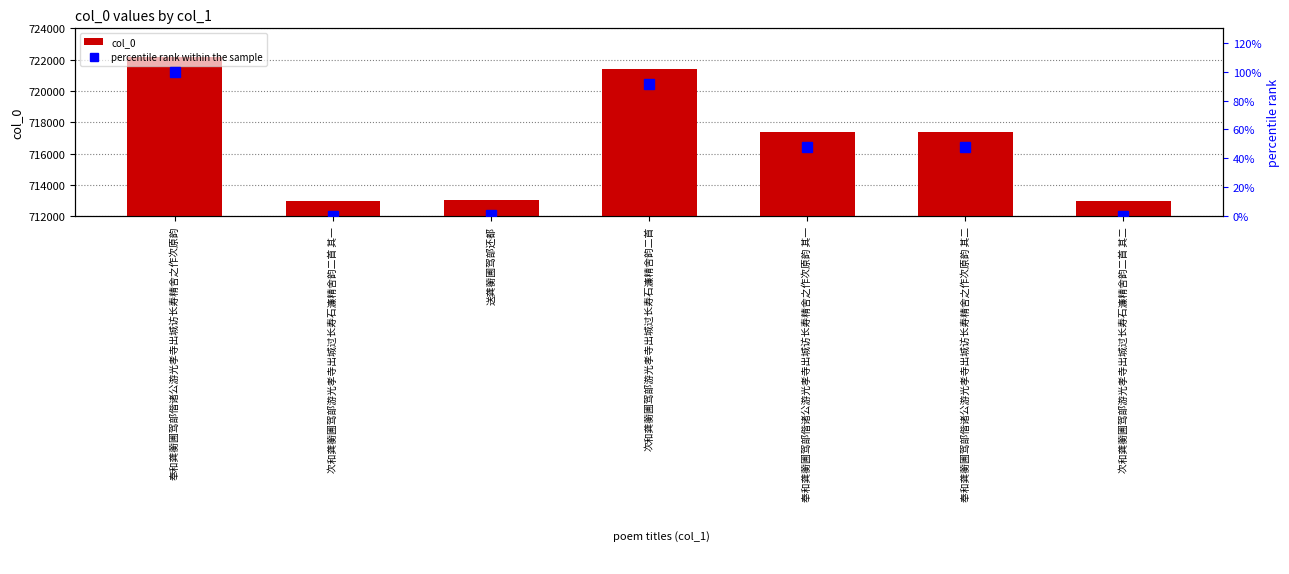

At which category is the sum across all series the highest?

奉和龚蘅圃驾部偕诸公游光孝寺出城访长寿精舍之作次原韵